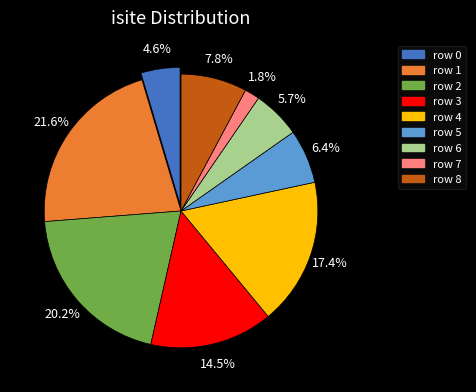

Is there any slice that represents more than half of the pie?

No